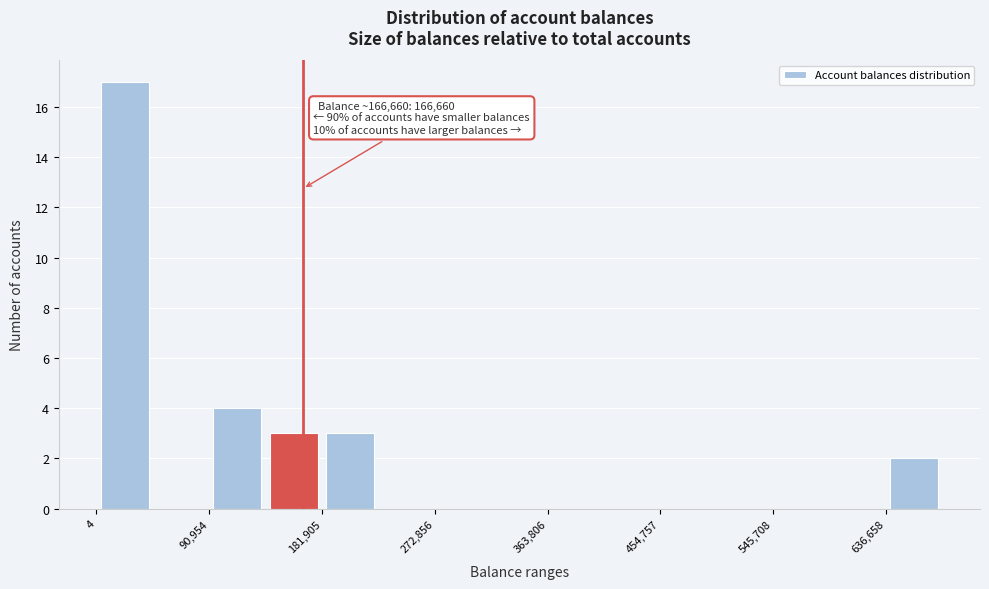

Over which range of the x-axis is the bar tallest?

0 to 50000